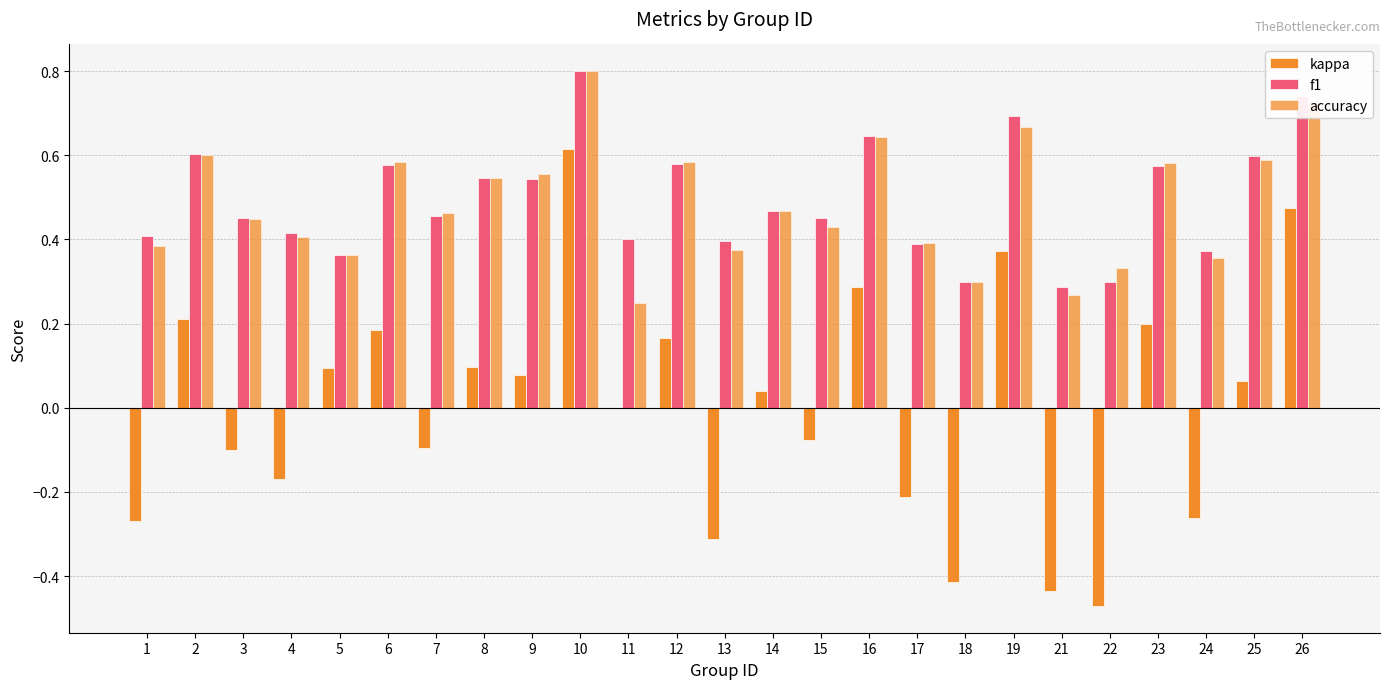

Which has a higher value, 16 or 6?

16